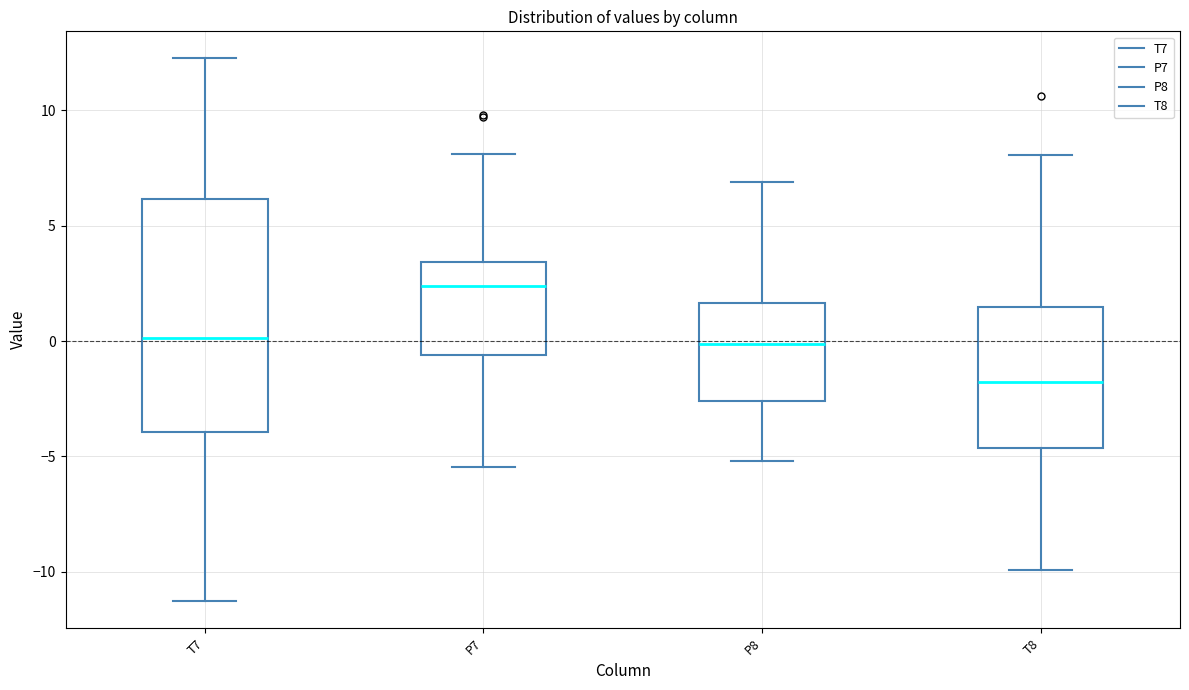

Reading left to right, read every box against the y-axis: the position of its median line, the range the box covers, and the ends of its whiskers. The values are not printed on the chart, so give them approximately, as read against the axis.

T7: median 0.0, box -4.0 to 6.0, whiskers -11.5 to 12.5
P7: median 2.5, box -0.5 to 3.5, whiskers -5.5 to 8.0
P8: median 0.0, box -2.5 to 1.5, whiskers -5.0 to 7.0
T8: median -2.0, box -4.5 to 1.5, whiskers -10.0 to 8.0